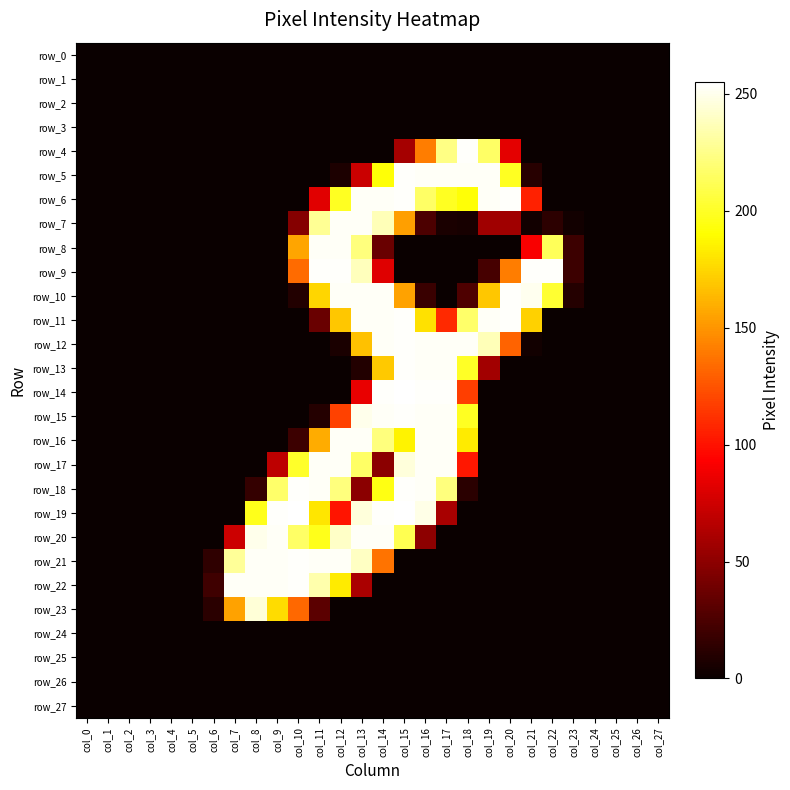

Between col_27 and col_1, which is larger?

col_27